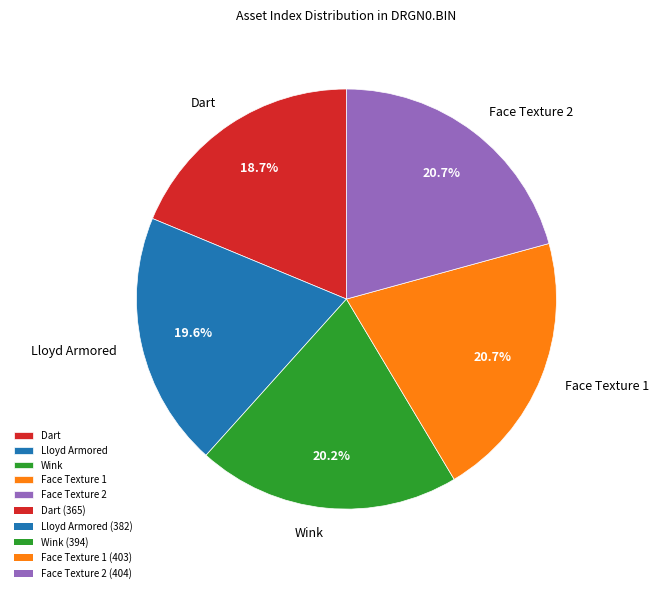

Which has a higher value, Face Texture 2 or Wink?

Face Texture 2